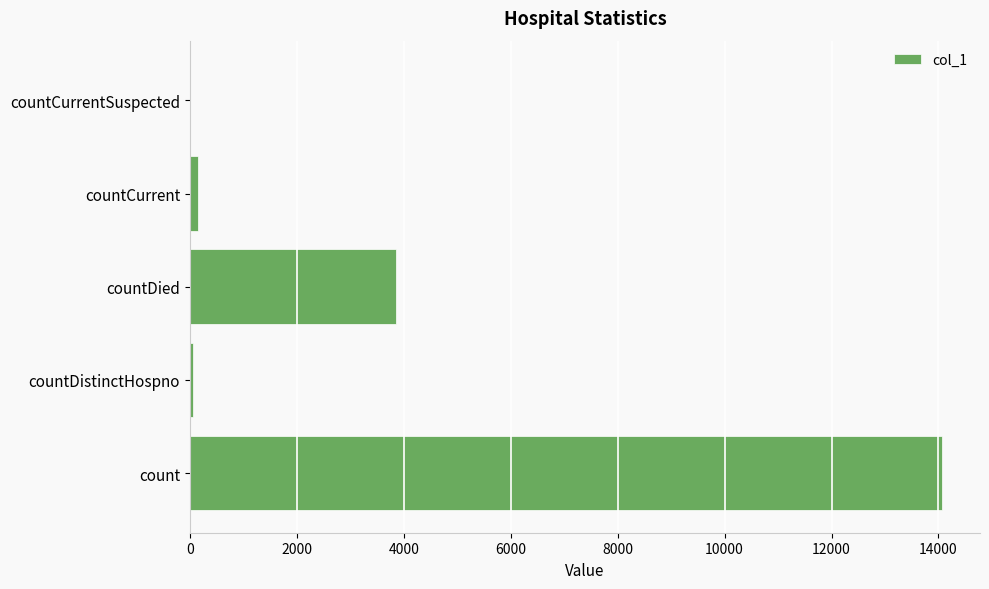

Where is the data nearest to the value 7036?

countDied